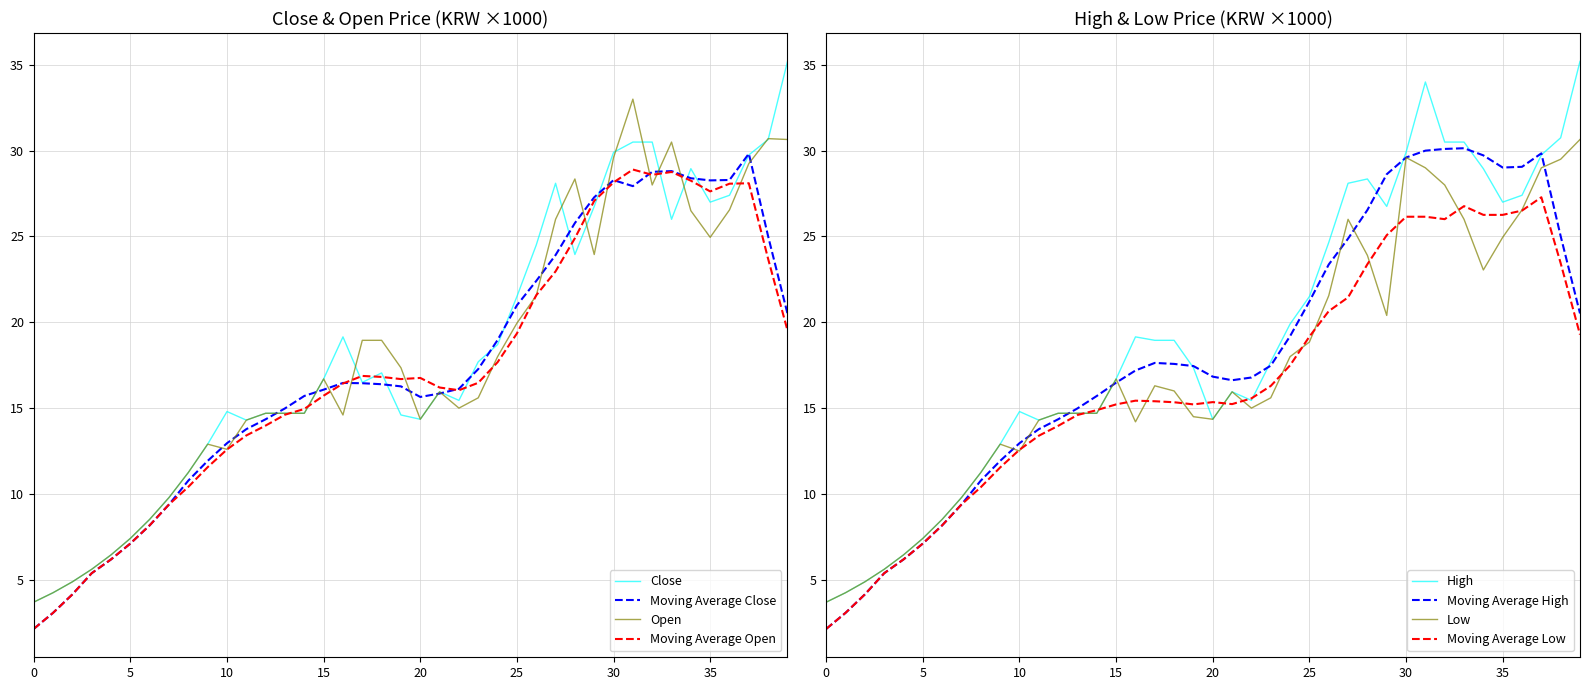

List the series in order of their overall mean, lowest first.

Low, Open, Close, High